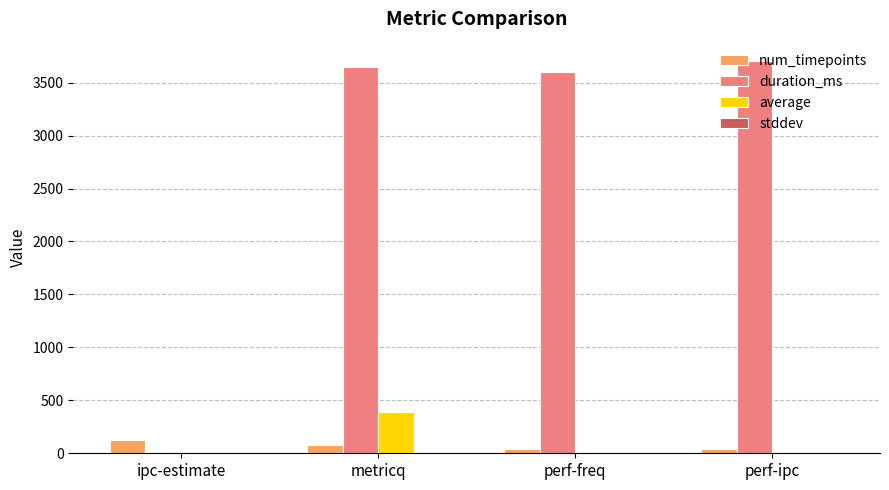

Which series has the largest total across all categories?

duration_ms